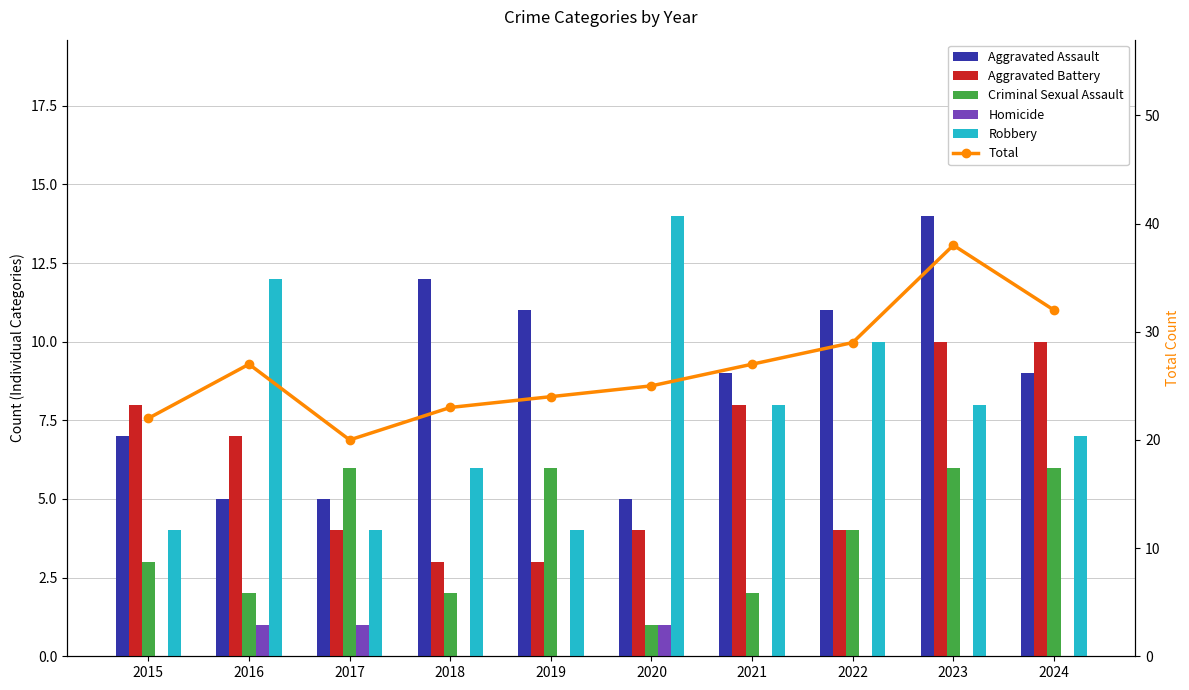

Are the bars horizontal?

No